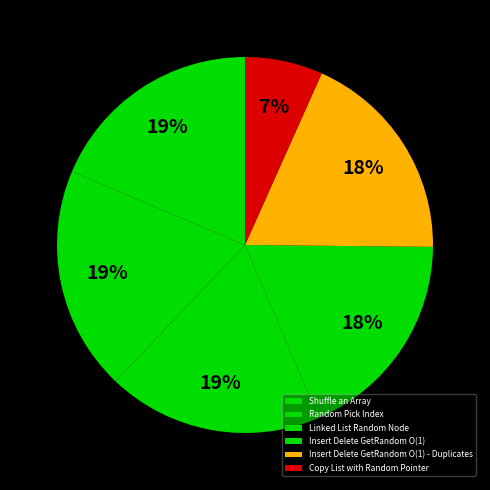

Which slice is the largest?

Random Pick Index